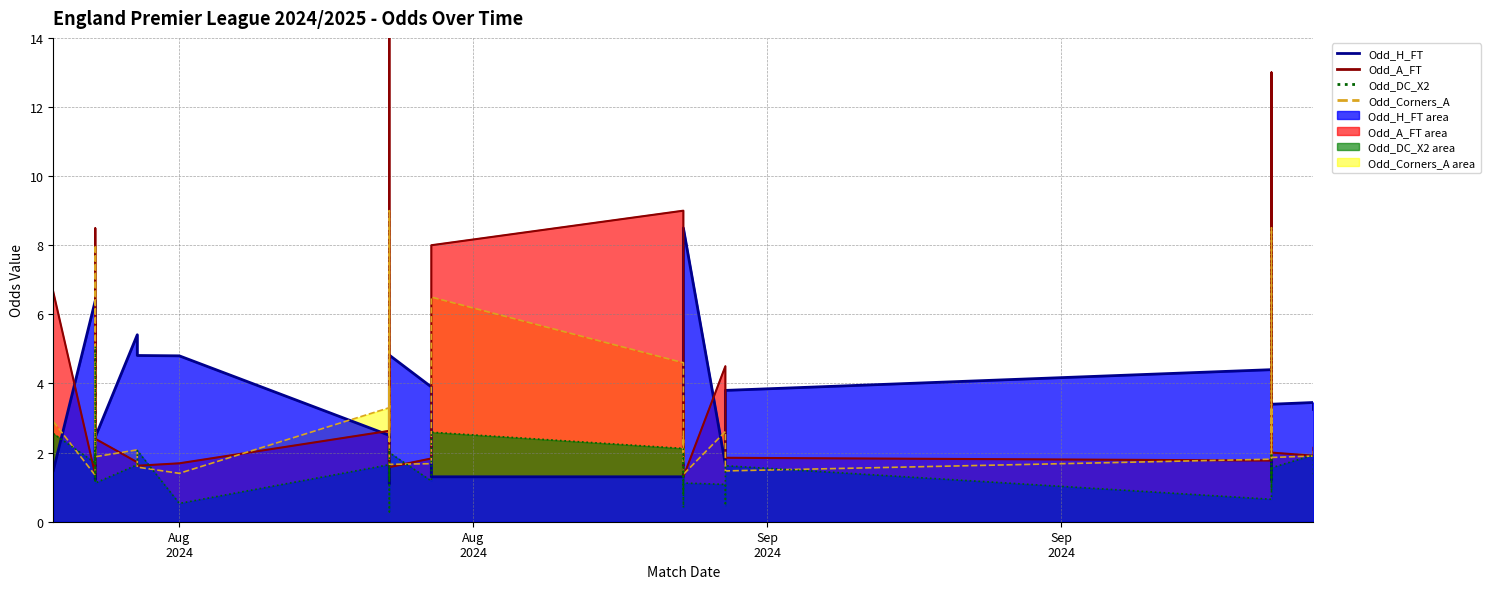

List the labels in order of Odd_DC_X2 value, largest first.

2024-08-17, 2024-08-25, 2024-08-16, 2024-08-24, 2024-08-31, 2024-08-17, 2024-08-18, 2024-08-24, 2024-09-14, 2024-08-17, 2024-08-31, 2024-09-14, 2024-09-15, 2024-09-14, 2024-08-17, 2024-08-18, 2024-08-24, 2024-08-31, 2024-09-01, 2024-09-14, 2024-09-14, 2024-08-24, 2024-08-25, 2024-09-15, 2024-09-14, 2024-08-24, 2024-08-24, 2024-08-17, 2024-08-25, 2024-08-17, 2024-08-31, 2024-09-01, 2024-09-14, 2024-08-31, 2024-09-14, 2024-08-19, 2024-08-31, 2024-09-01, 2024-08-31, 2024-08-24